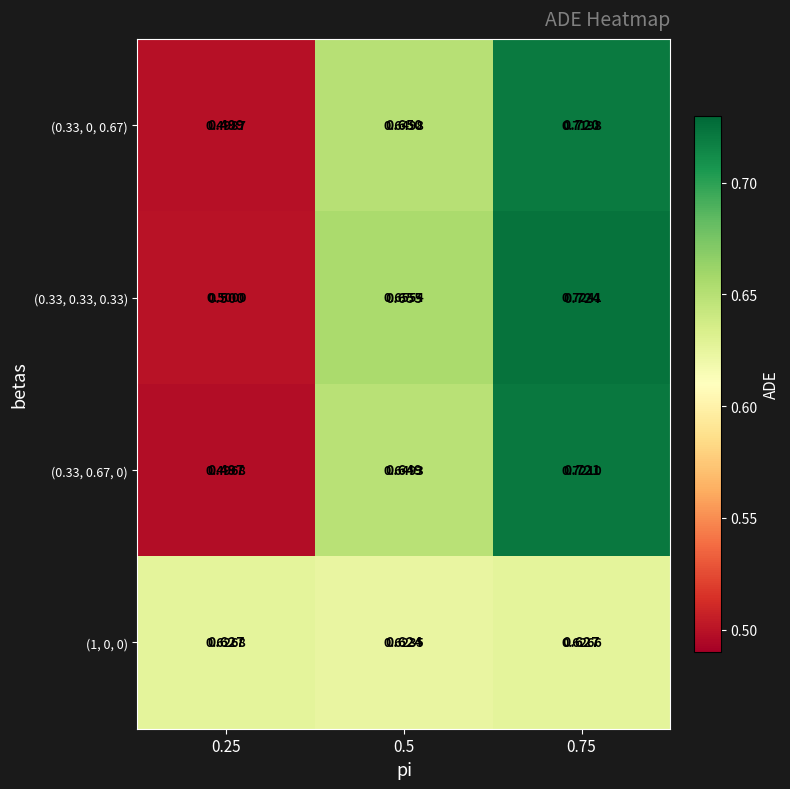

True or false: (1, 0, 0) has a value of 0.6 at 0.5.

True